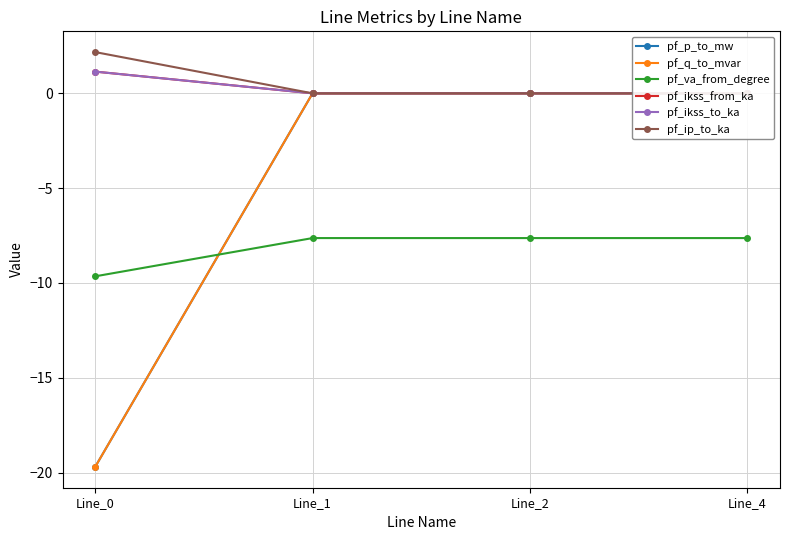

True or false: pf_p_to_mw and pf_q_to_mvar intersect in this chart.

True